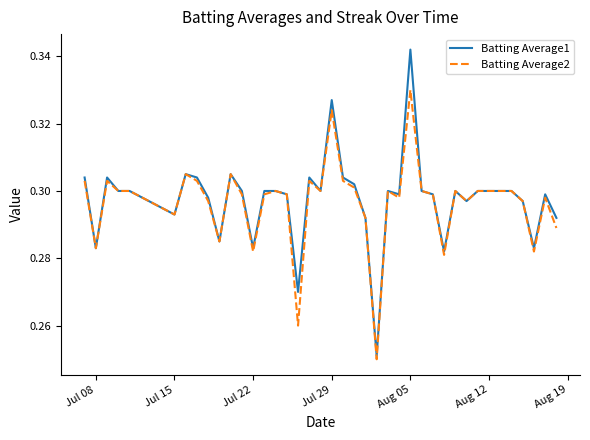

List the series in order of their peak value, highest first.

Batting Average1, Batting Average2